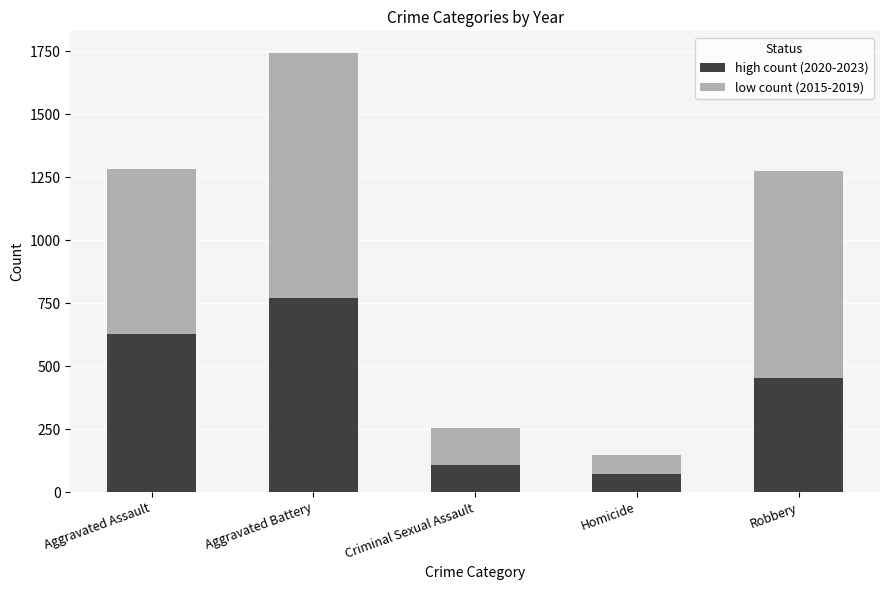

What is the minimum value for high count (2020-2023)?

72